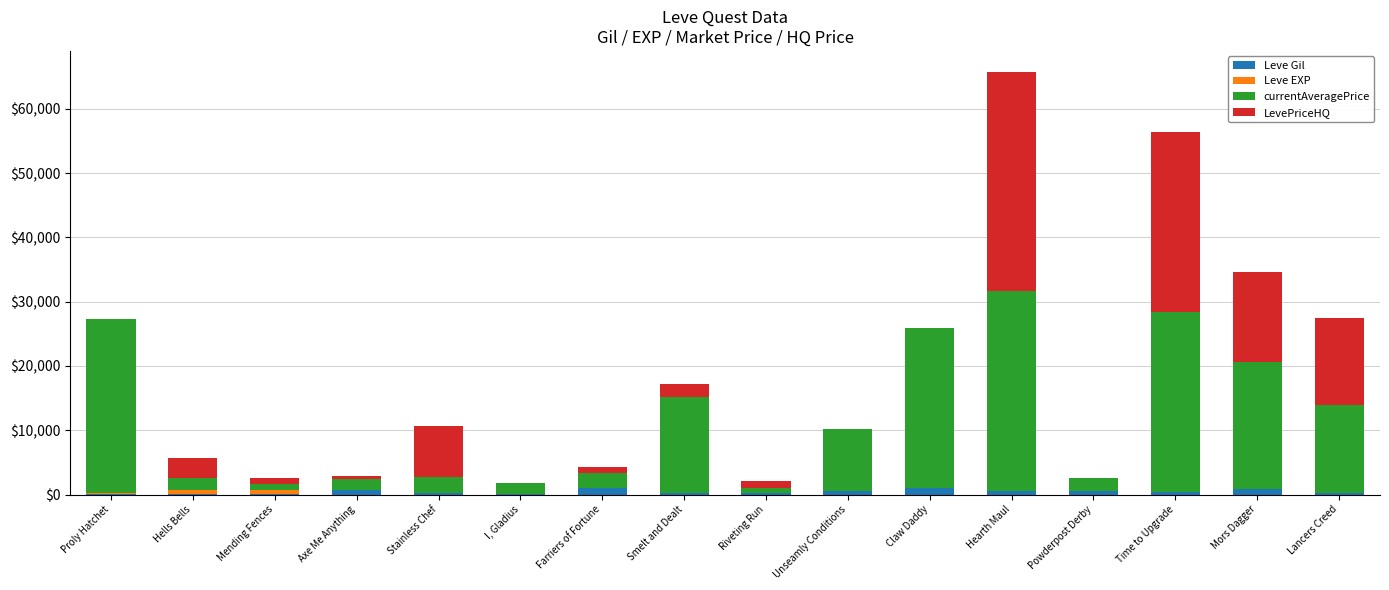

At which category is the sum across all series the highest?

Hearth Maul